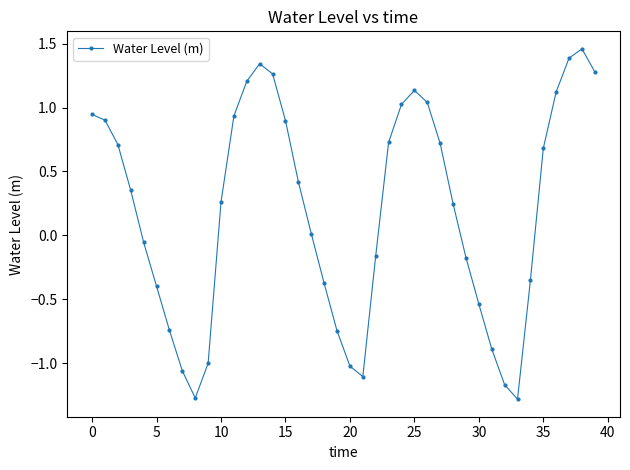

What is the sum of all values?

7.7